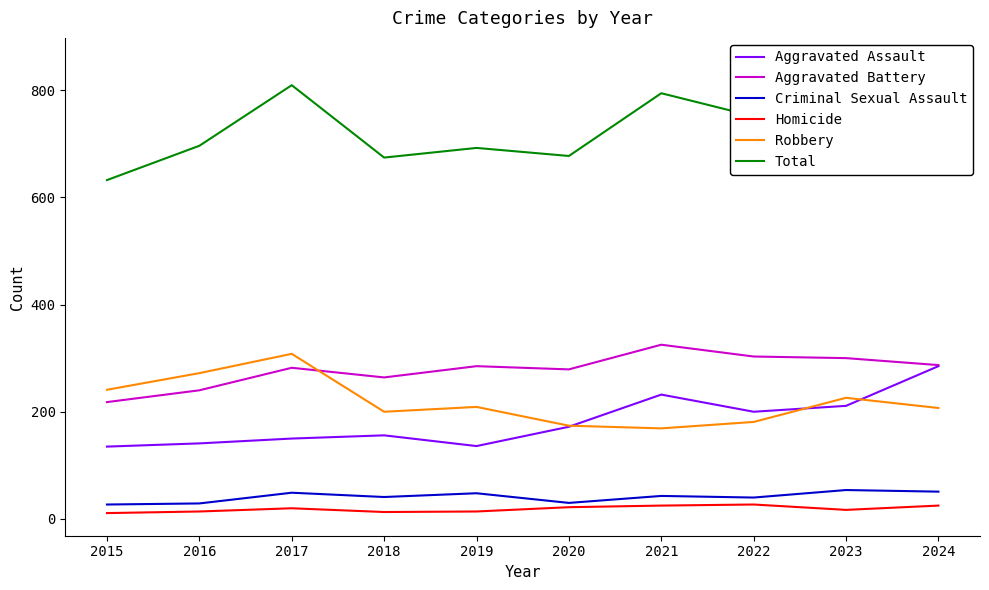

What is the value of the Robbery point at the 9th from the left?

226